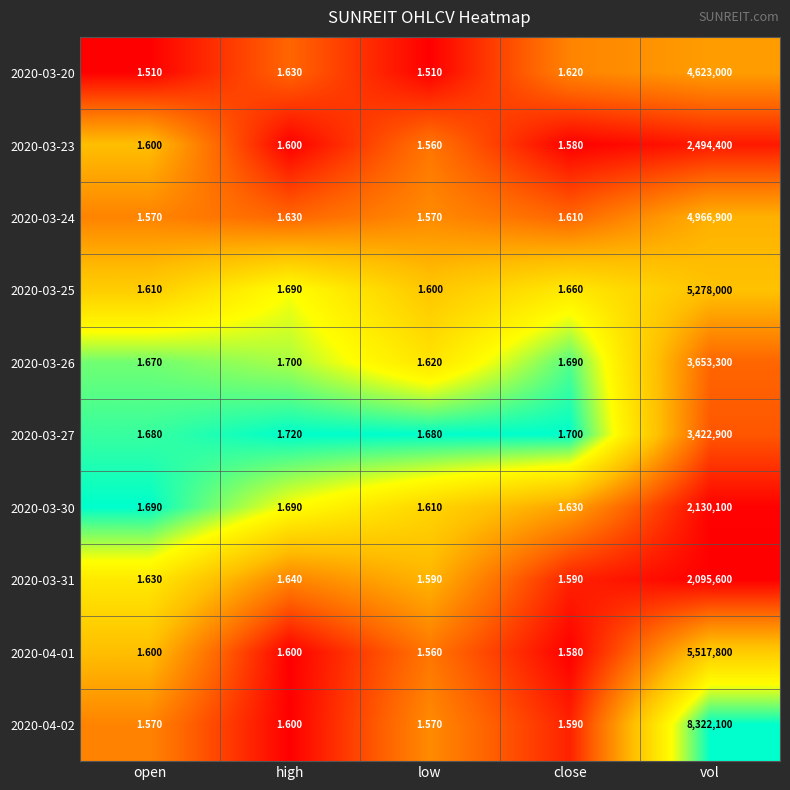

Rank the series by their maximum value, from lowest to highest.

2020-03-31, 2020-03-30, 2020-03-23, 2020-03-27, 2020-03-26, 2020-03-20, 2020-03-24, 2020-03-25, 2020-04-01, 2020-04-02